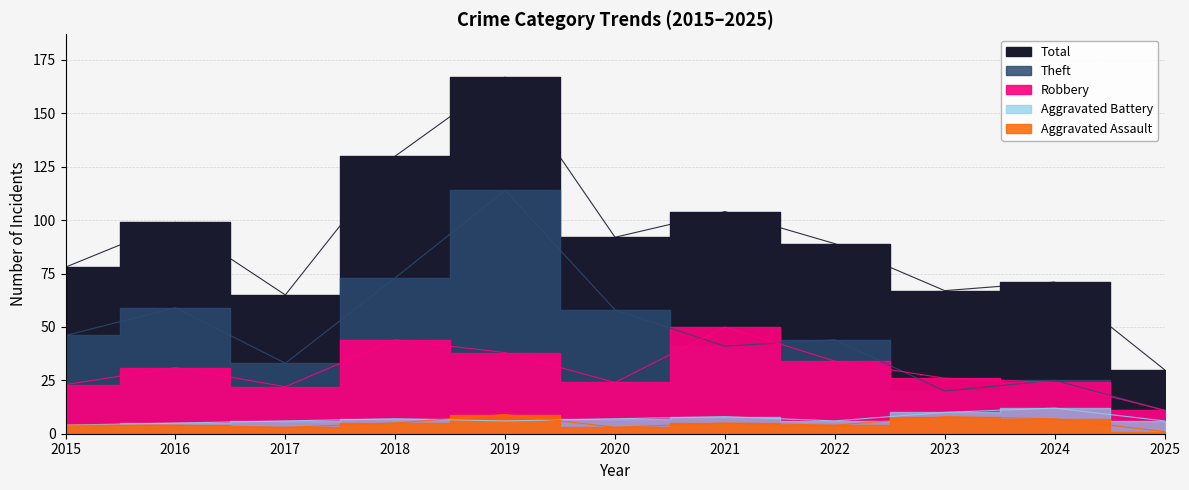

Reading left to right, list all the values displayed in this chart.

Aggravated Assault: 2015=4	2016=4	2017=3	2018=5	2019=9	2020=3	2021=5	2022=4	2023=8	2024=7	2025=1
Aggravated Battery: 2015=4	2016=5	2017=6	2018=7	2019=6	2020=7	2021=8	2022=6	2023=10	2024=12	2025=6
Robbery: 2015=23	2016=31	2017=22	2018=44	2019=38	2020=24	2021=50	2022=34	2023=26	2024=24	2025=11
Theft: 2015=46	2016=59	2017=33	2018=73	2019=114	2020=58	2021=41	2022=44	2023=20	2024=25	2025=11
Total: 2015=78	2016=99	2017=65	2018=130	2019=167	2020=92	2021=104	2022=89	2023=67	2024=71	2025=30